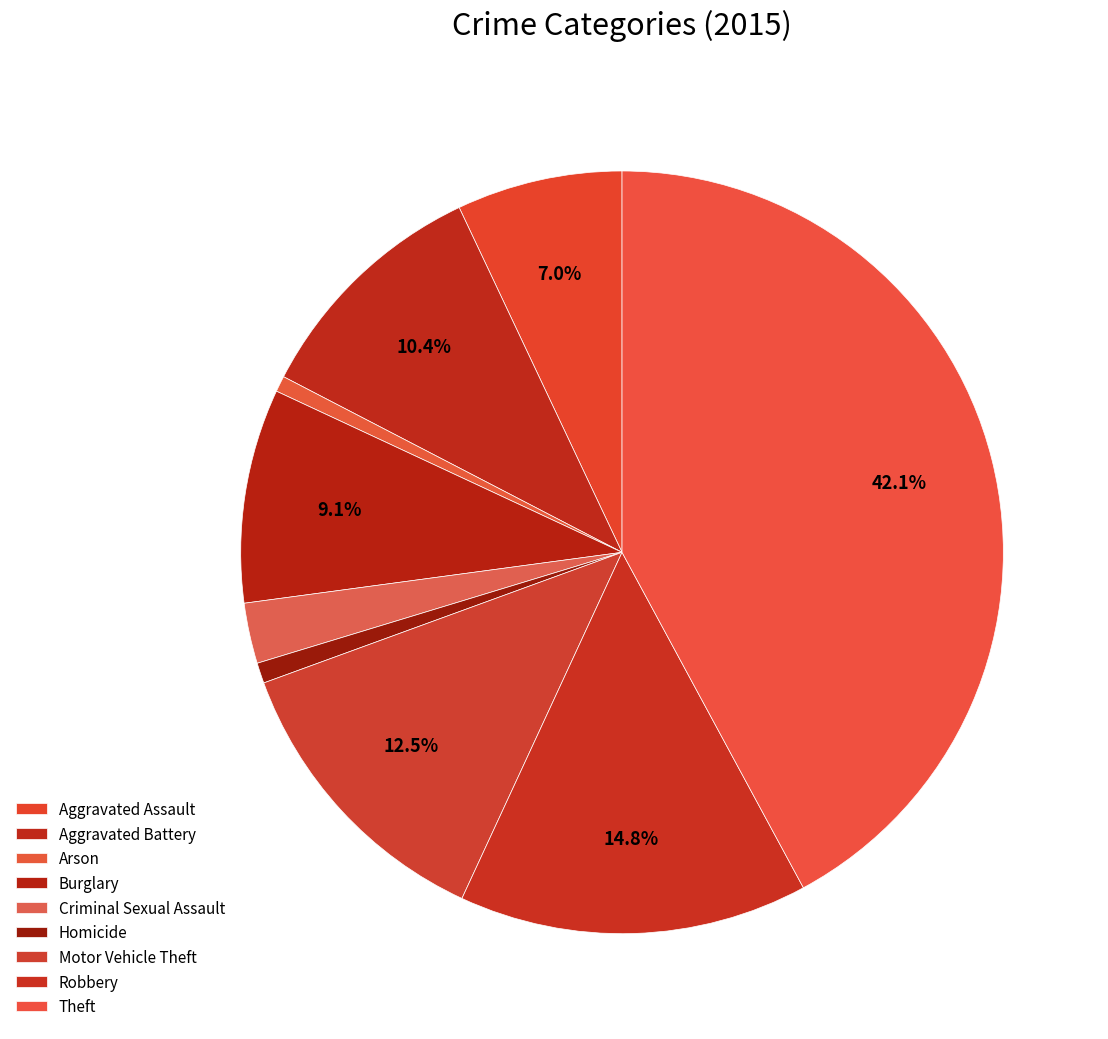

How many segments does this pie chart have?

9